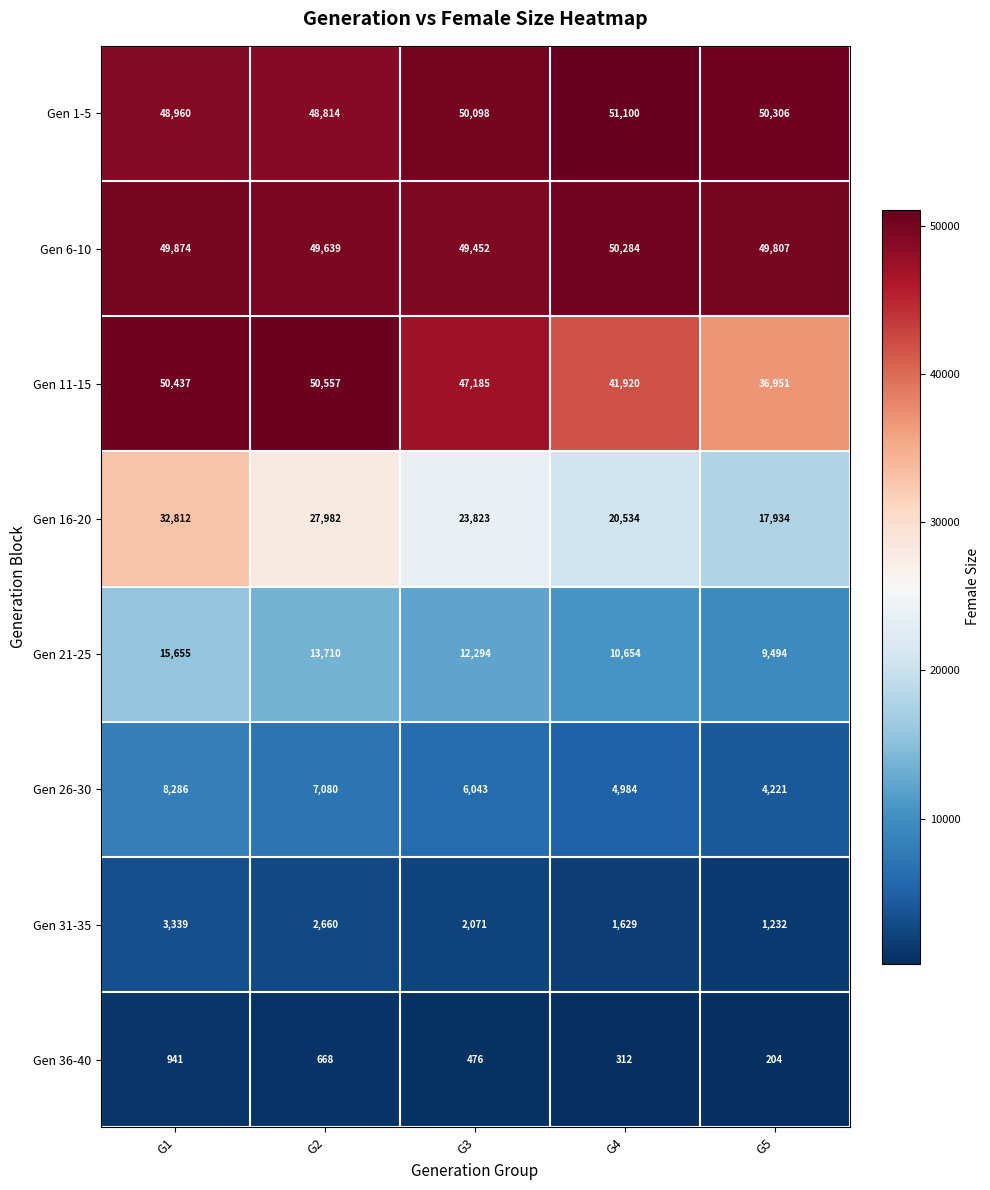

What is the total value across all series at G3?

191442